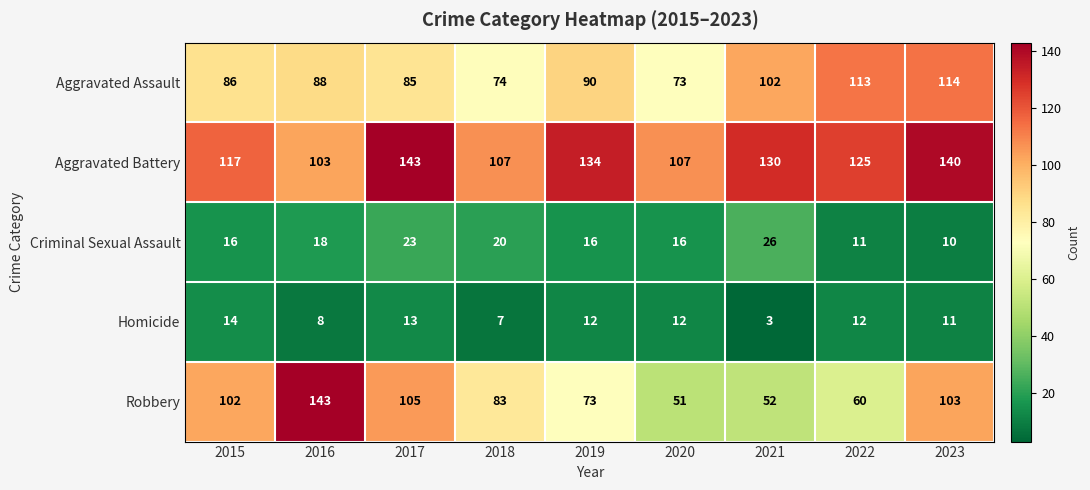

Where is Aggravated Assault nearest to the value 93?

2019